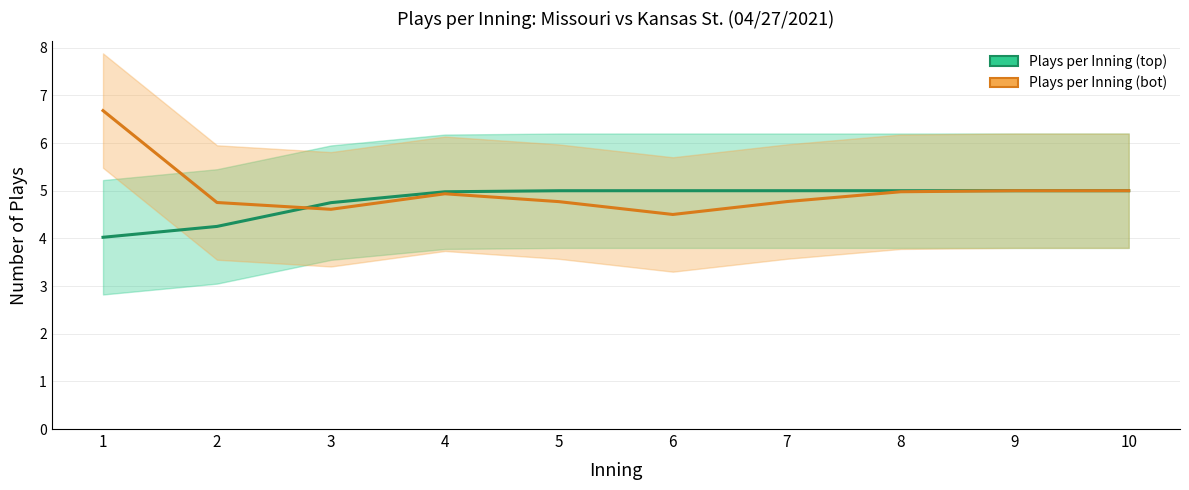

What is the difference between the maximum and minimum values in the Plays per Inning (bot) series?

2.2